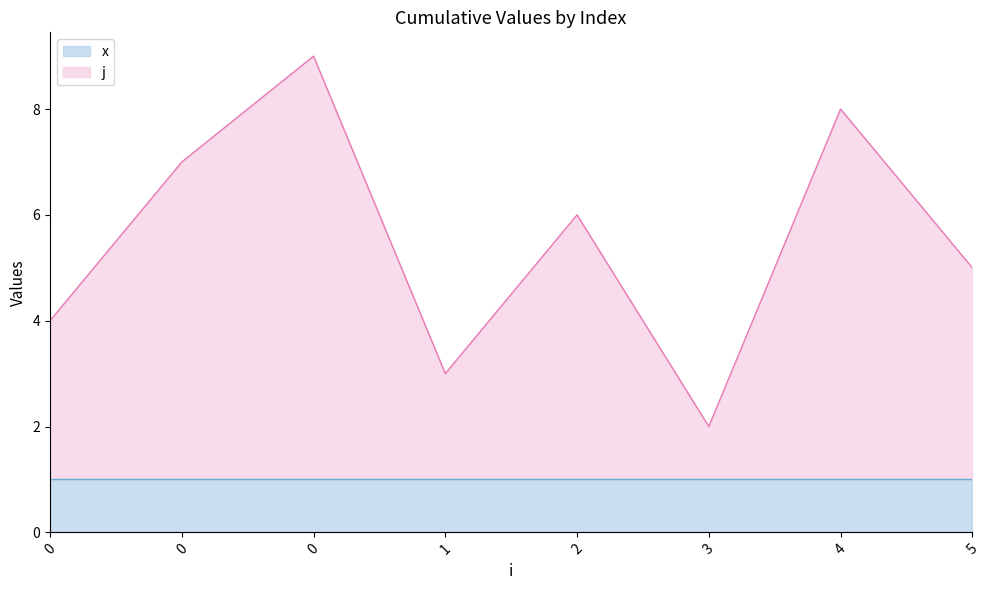

What is the difference between the maximum and second lowest values?

6